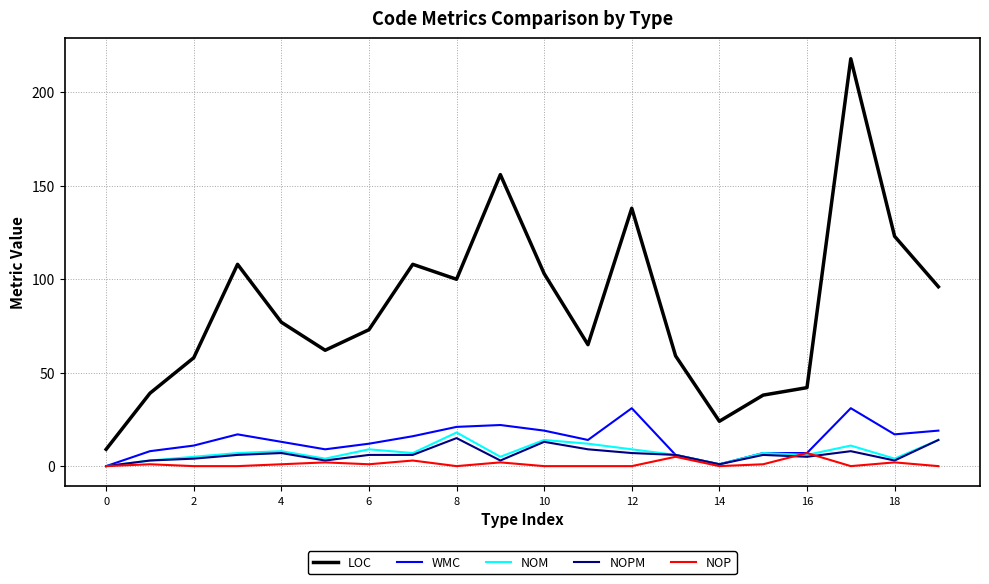

True or false: LOC and WMC intersect in this chart.

False